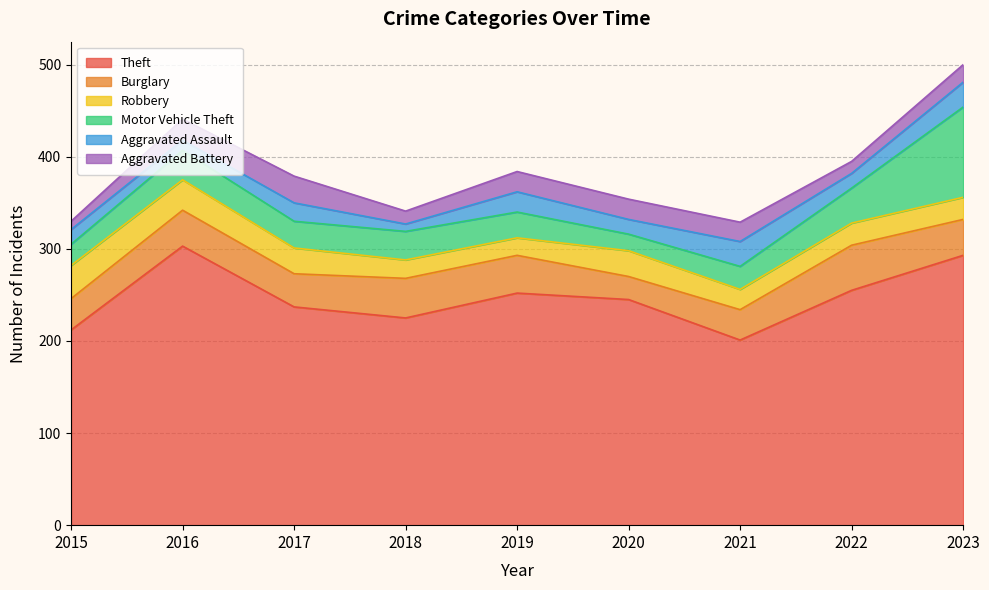

Which series has the largest range (max minus min)?

Theft